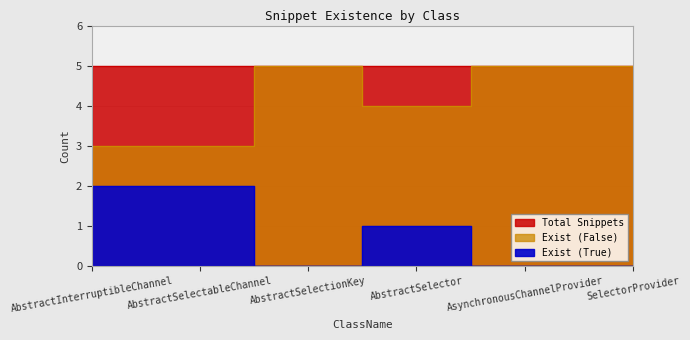

At which category does the chart reach its minimum across all series?

AbstractSelectionKey